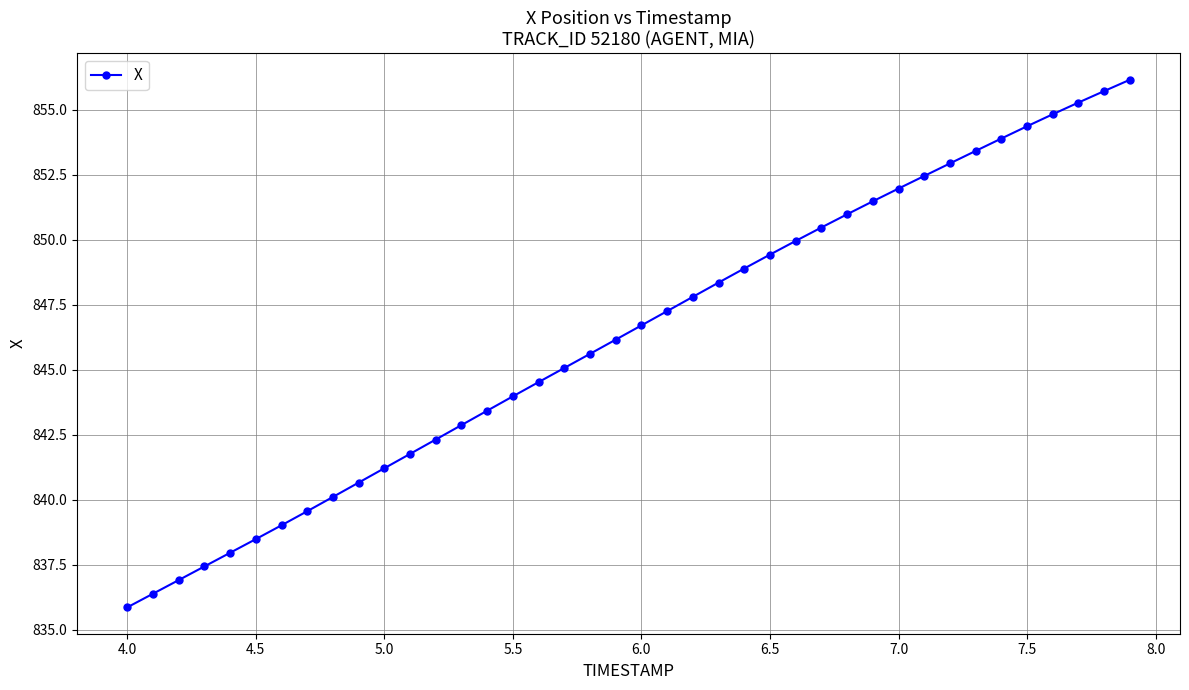

What is the average value?

846.3